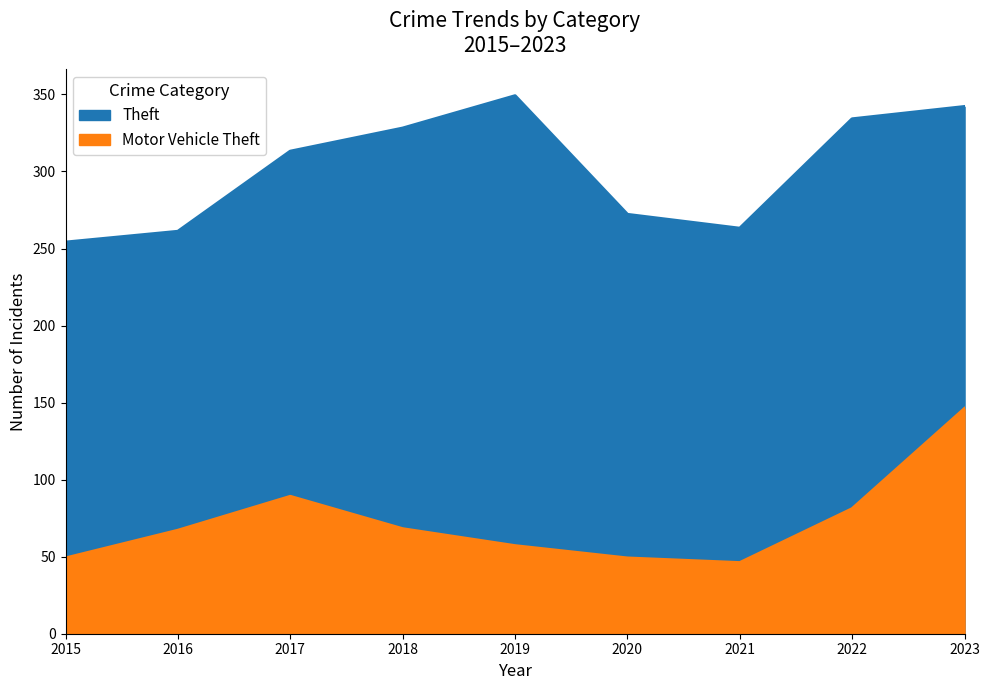

What are all the series names shown in the legend?

Theft, Motor Vehicle Theft